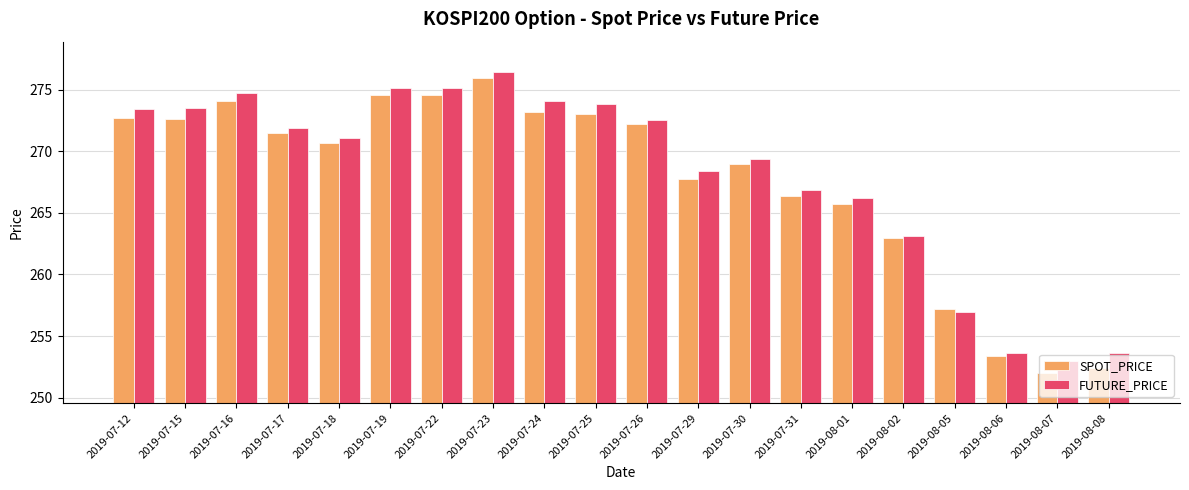

What is the average value of the FUTURE_PRICE series?

268.1